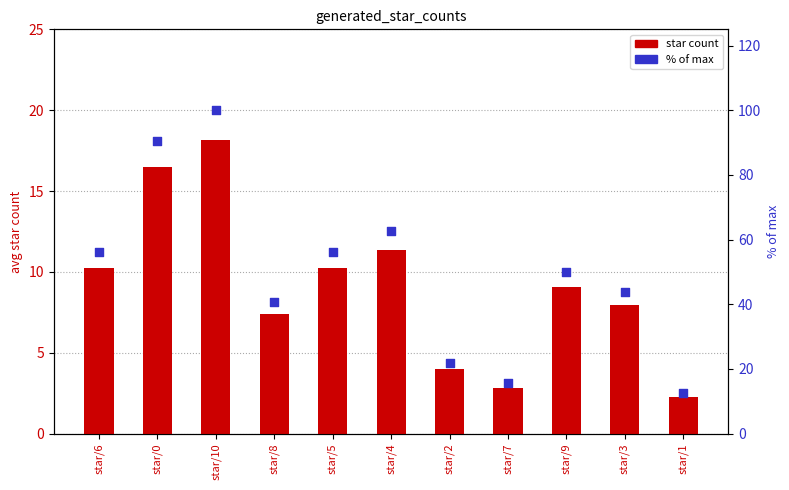

Which series has the largest total across all categories?

% of max